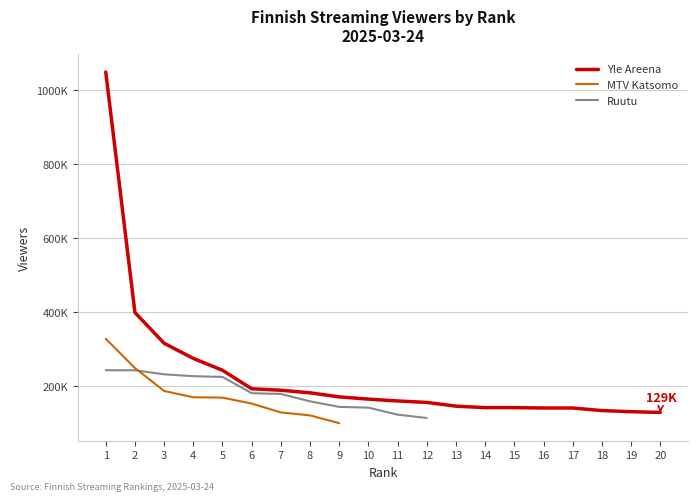

Is the value of Yle Areena at 15 greater than the value of MTV Katsomo at 19?

Yes